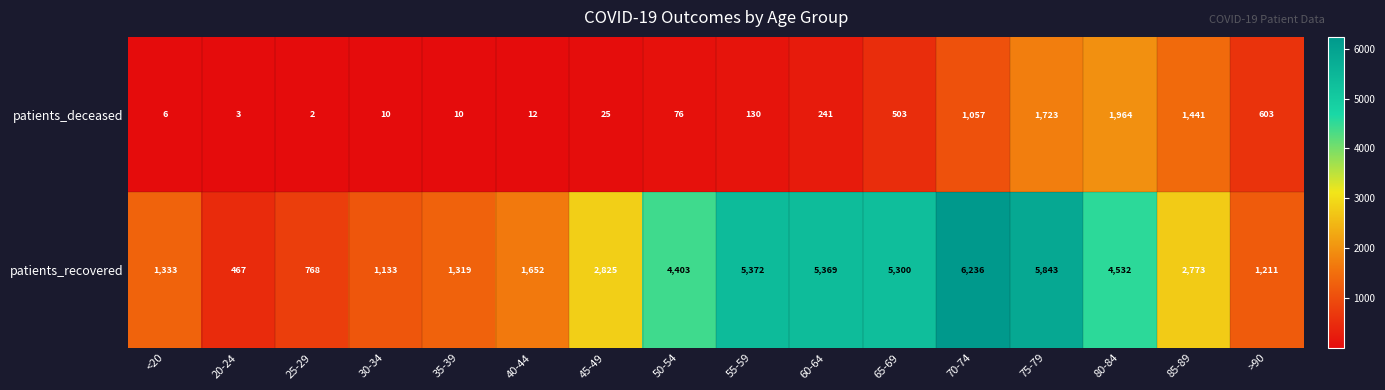

Is it true that patients_recovered equals 1267 at 50-54?

False